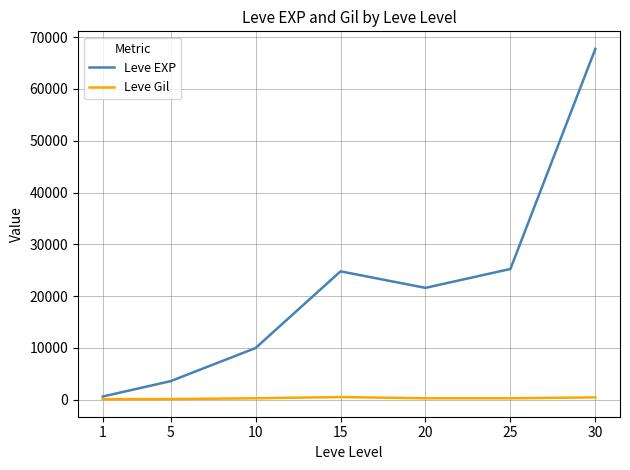

What is the smallest value displayed?

113